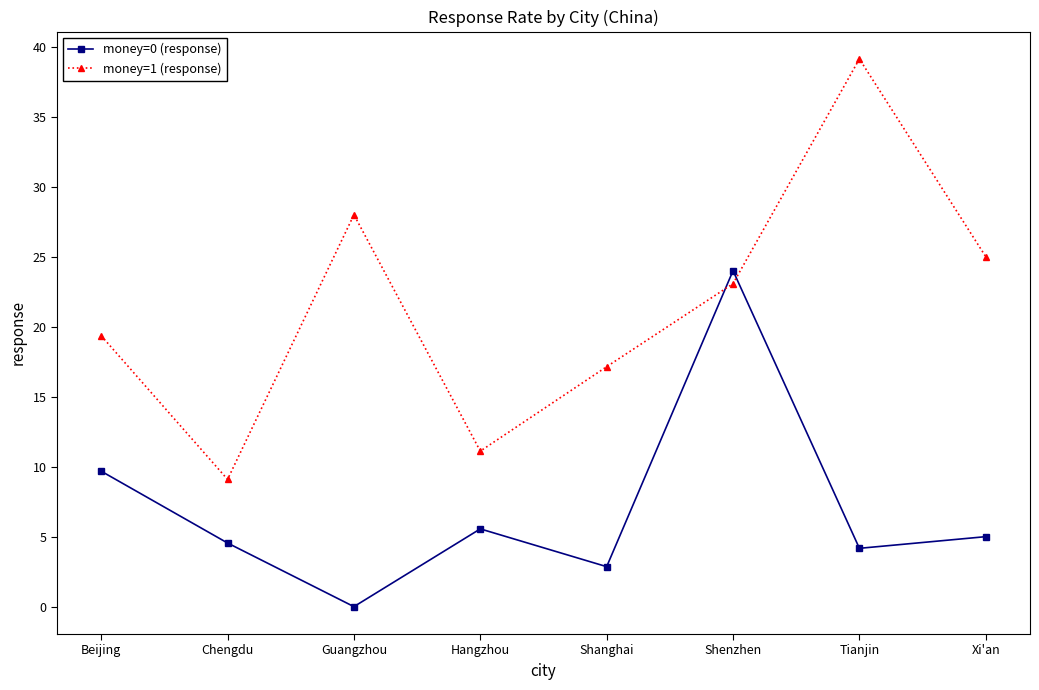

What is the difference between the highest and lowest values at Guangzhou?

28.0